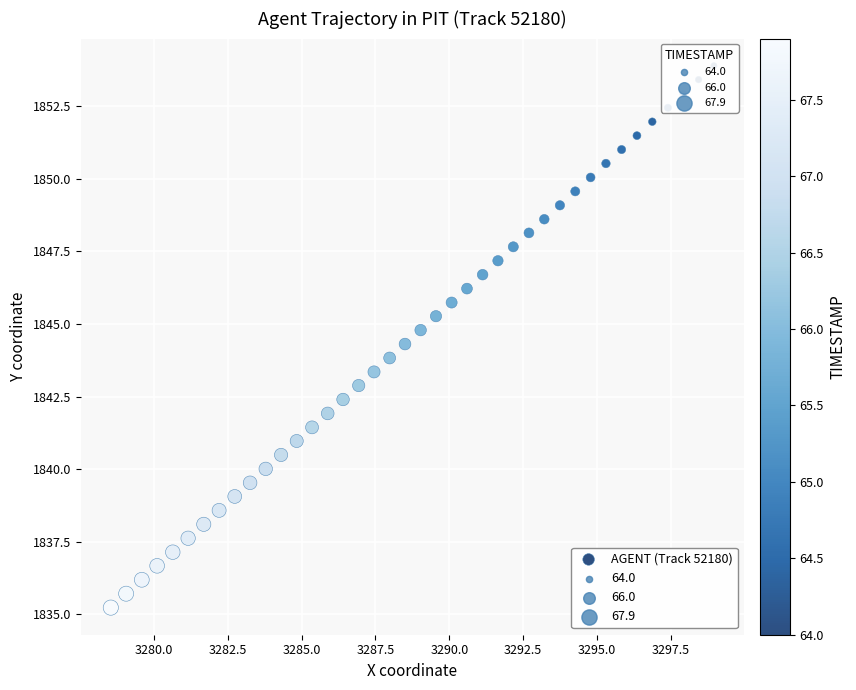

What is the range of Y values (max minus min)?

18.7